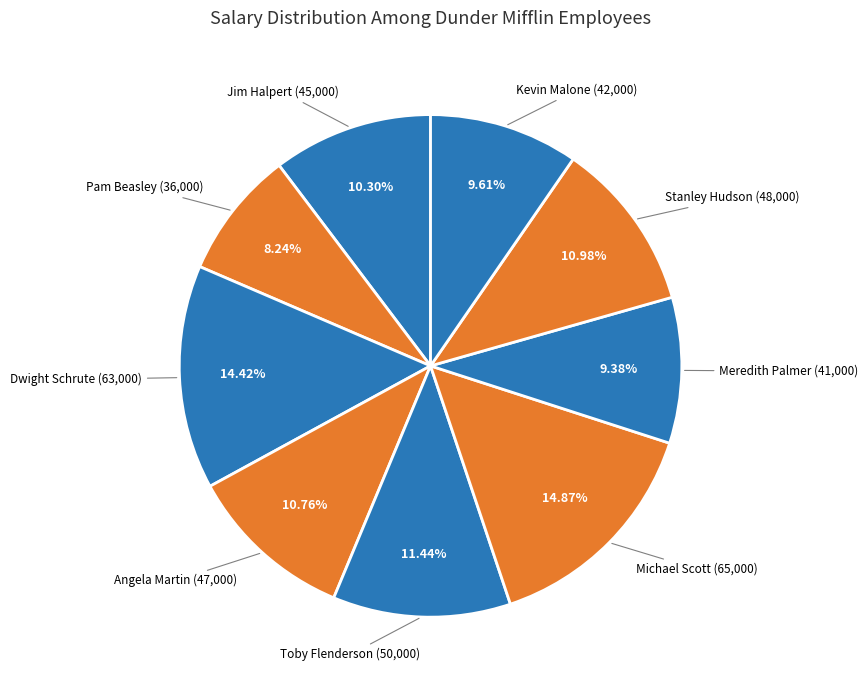

How many slices are in this pie chart?

9